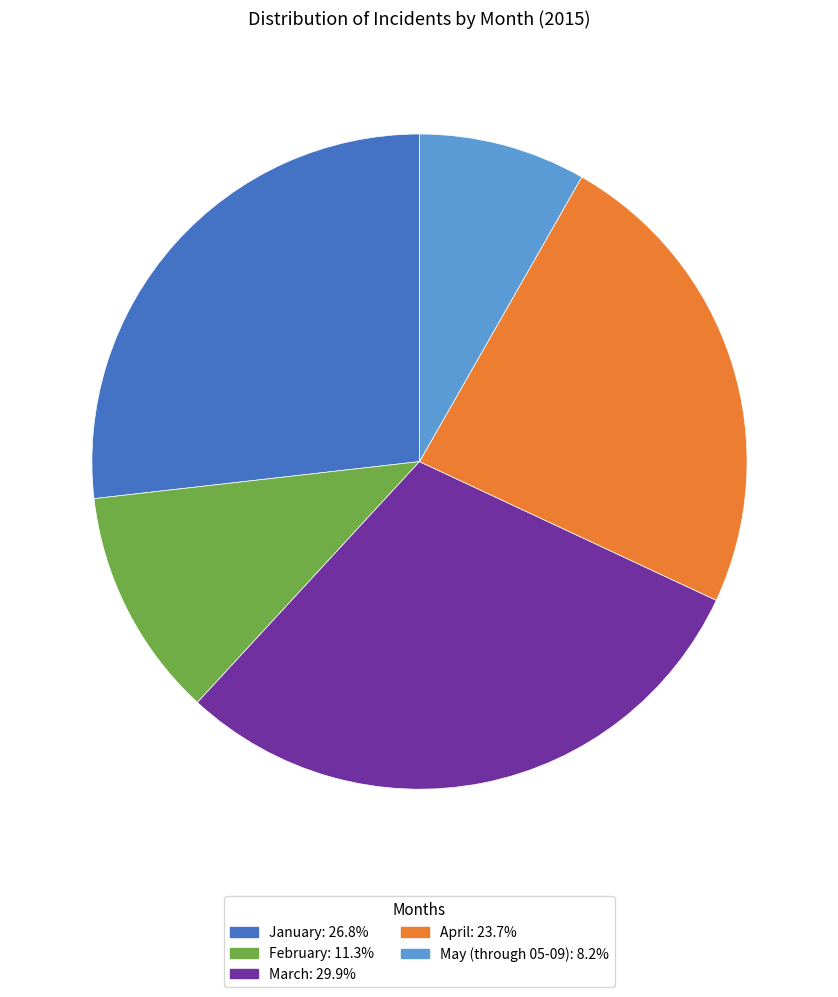

Which slice is the largest?

March